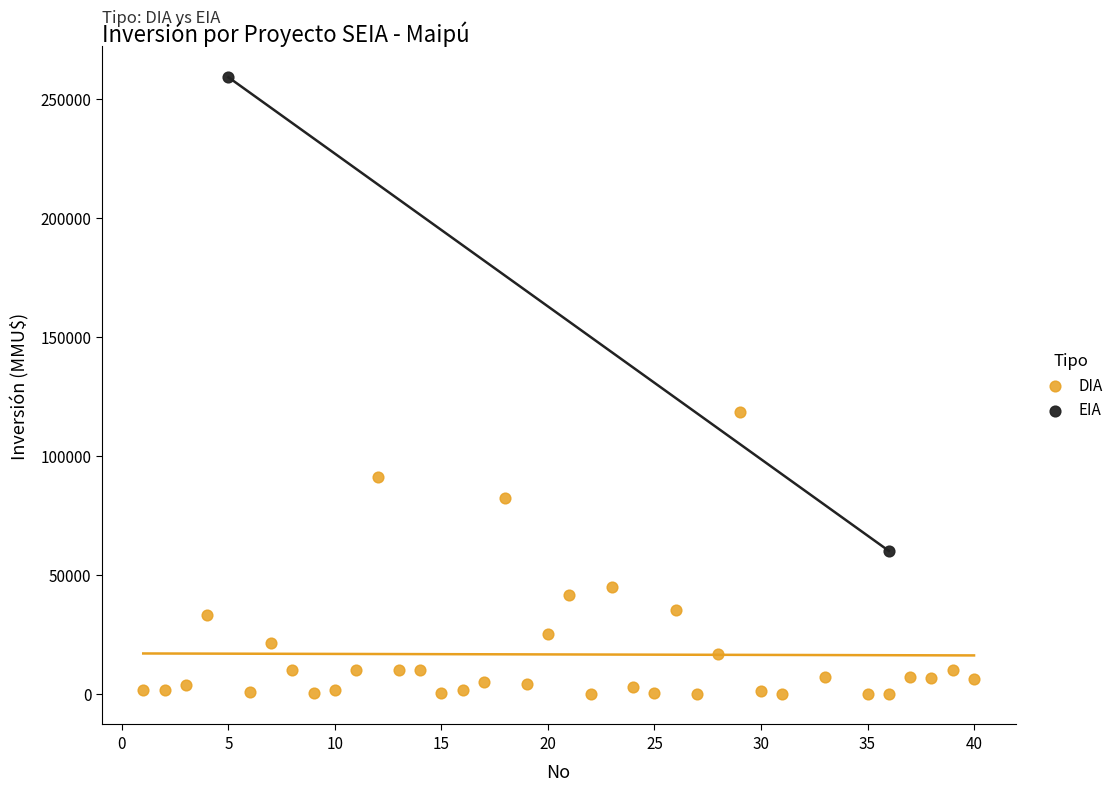

What are all the series names shown in the legend?

DIA, EIA